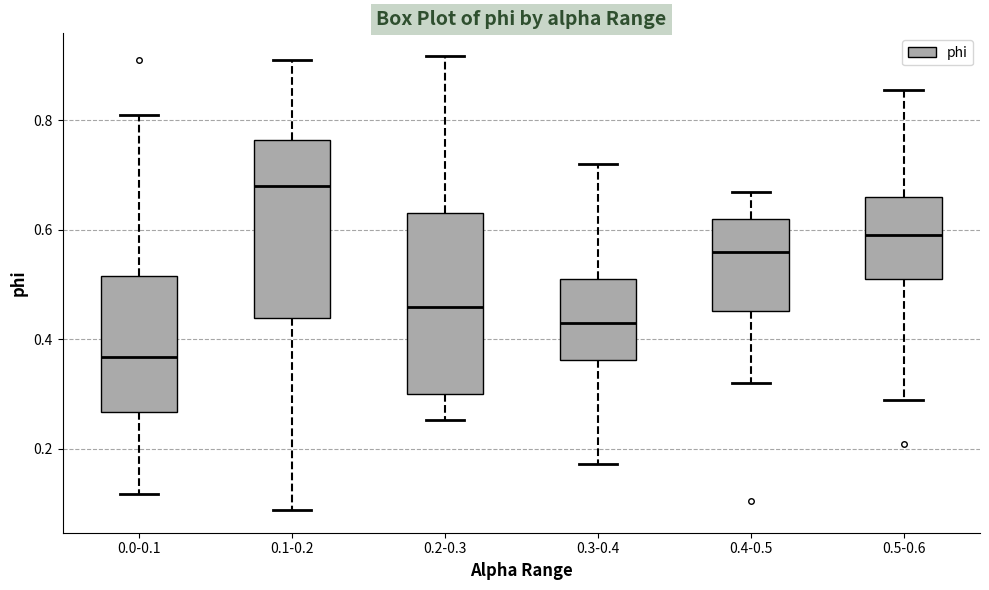

Reading left to right, read every box against the y-axis: the position of its median line, the range the box covers, and the ends of its whiskers. The values are not printed on the chart, so give them approximately, as read against the axis.

0.0-0.1: median 0.36, box 0.26 to 0.52, whiskers 0.12 to 0.82
0.1-0.2: median 0.68, box 0.44 to 0.76, whiskers 0.08 to 0.92
0.2-0.3: median 0.46, box 0.30 to 0.64, whiskers 0.26 to 0.92
0.3-0.4: median 0.44, box 0.36 to 0.52, whiskers 0.18 to 0.72
0.4-0.5: median 0.56, box 0.46 to 0.62, whiskers 0.32 to 0.68
0.5-0.6: median 0.60, box 0.52 to 0.66, whiskers 0.30 to 0.86